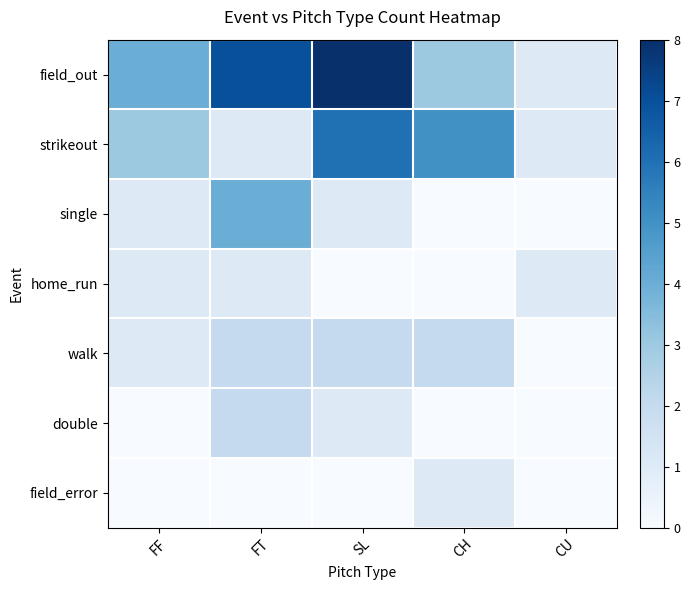

Which category has the highest value across all series?

SL